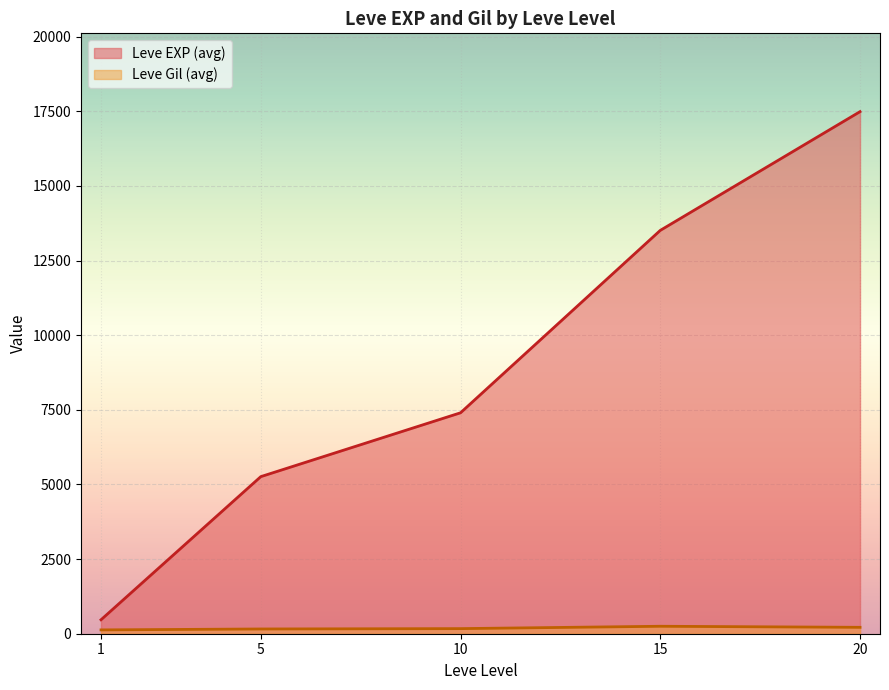

Read the Leve Gil value at 15, to the nearest 10.

230